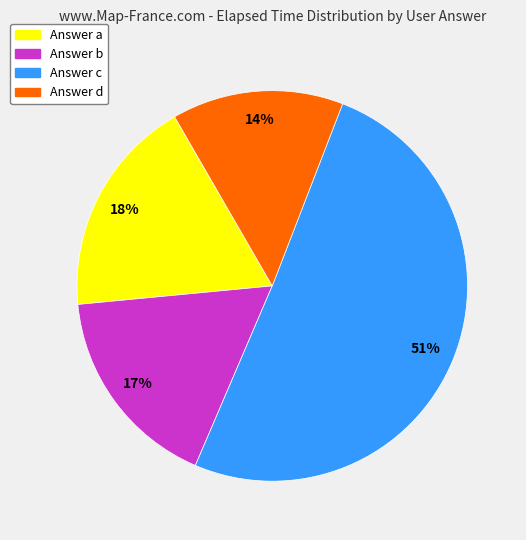

Is the sum of Answer b and Answer c greater than half?

Yes